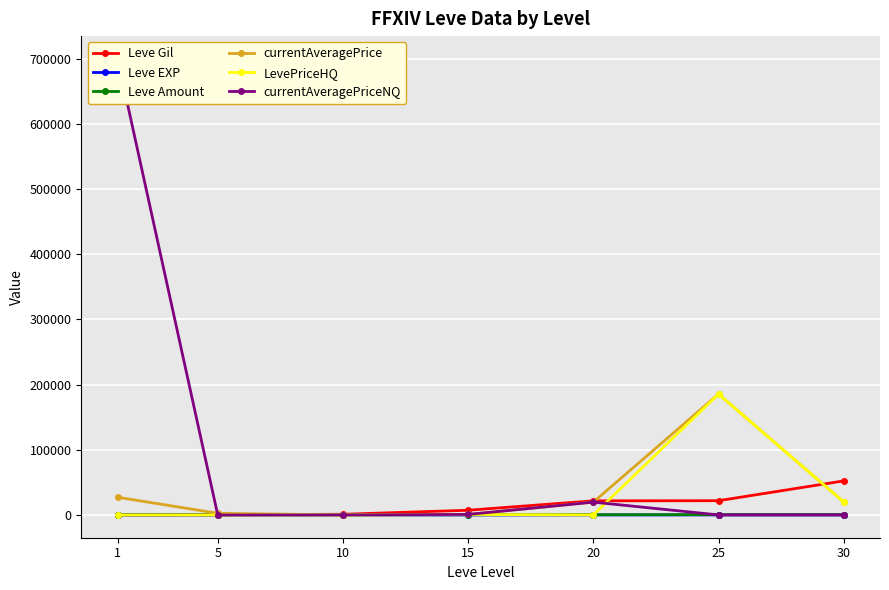

At which label does Leve EXP reach its peak?

30